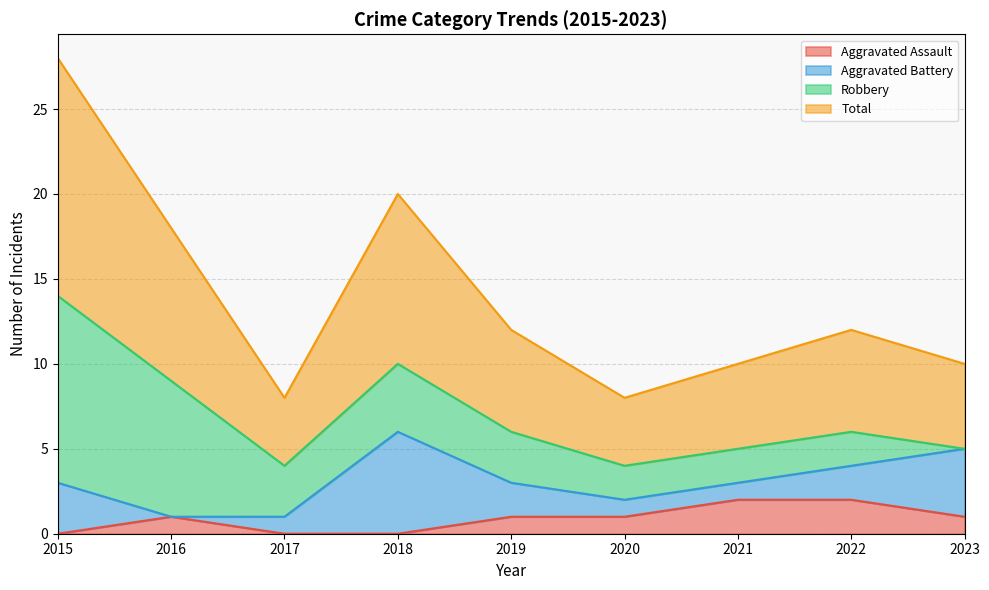

What are all the series names shown in the legend?

Aggravated Assault, Aggravated Battery, Robbery, Total